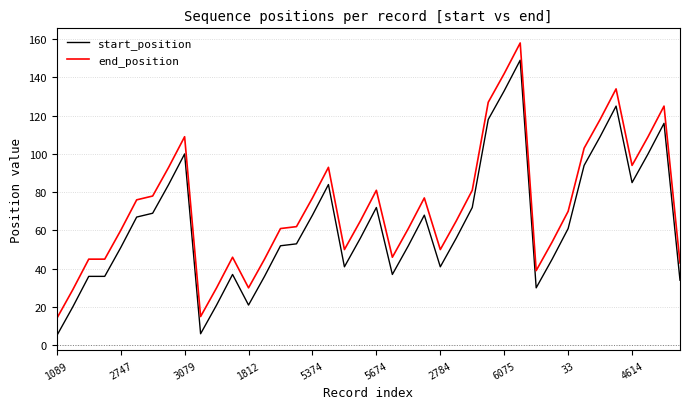

Which series has the largest total across all categories?

end_position